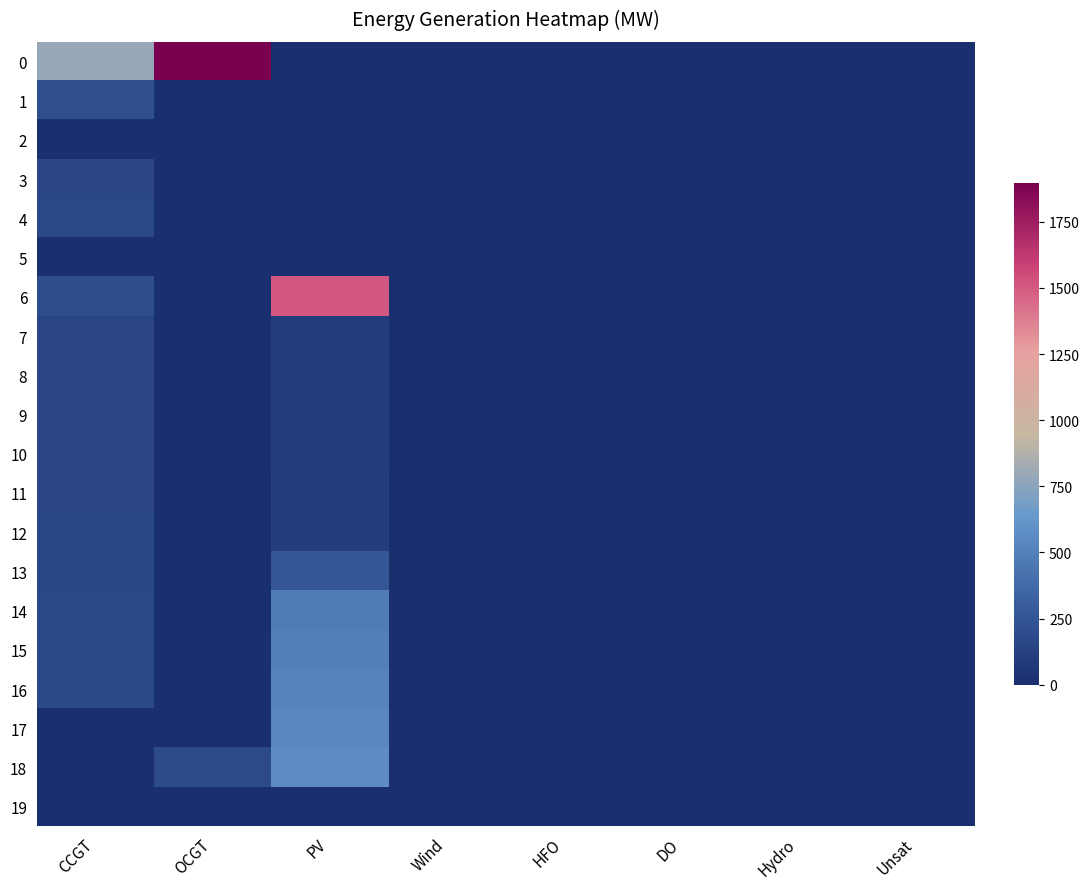

Reading left to right, transcribe all the data shown in this chart.

0: CCGT=789	OCGT=1895	PV=0	Wind=0	HFO=0	DO=0	Hydro=0	Unsat=0
1: CCGT=213	OCGT=0	PV=0	Wind=0	HFO=0	DO=0	Hydro=0	Unsat=0
2: CCGT=0	OCGT=0	PV=0	Wind=0	HFO=0	DO=0	Hydro=0	Unsat=0
3: CCGT=150	OCGT=0	PV=0	Wind=0	HFO=0	DO=0	Hydro=0	Unsat=0
4: CCGT=167	OCGT=0	PV=0	Wind=0	HFO=0	DO=0	Hydro=0	Unsat=0
5: CCGT=0	OCGT=0	PV=0	Wind=0	HFO=0	DO=0	Hydro=0	Unsat=0
6: CCGT=204	OCGT=0	PV=1510	Wind=0	HFO=0	DO=0	Hydro=0	Unsat=0
7: CCGT=150	OCGT=0	PV=89	Wind=0	HFO=0	DO=0	Hydro=0	Unsat=0
8: CCGT=150	OCGT=0	PV=91	Wind=0	HFO=0	DO=0	Hydro=0	Unsat=0
9: CCGT=150	OCGT=0	PV=94	Wind=0	HFO=0	DO=0	Hydro=0	Unsat=0
10: CCGT=150	OCGT=0	PV=96	Wind=0	HFO=0	DO=0	Hydro=0	Unsat=0
11: CCGT=151	OCGT=0	PV=99	Wind=0	HFO=0	DO=0	Hydro=0	Unsat=0
12: CCGT=162	OCGT=0	PV=102	Wind=0	HFO=0	DO=0	Hydro=0	Unsat=0
13: CCGT=158	OCGT=0	PV=263	Wind=0	HFO=0	DO=0	Hydro=0	Unsat=0
14: CCGT=167	OCGT=0	PV=474	Wind=0	HFO=0	DO=0	Hydro=0	Unsat=0
15: CCGT=172	OCGT=0	PV=494	Wind=0	HFO=0	DO=0	Hydro=0	Unsat=0
16: CCGT=176	OCGT=0	PV=513	Wind=0	HFO=0	DO=0	Hydro=0	Unsat=0
17: CCGT=0	OCGT=0	PV=535	Wind=0	HFO=0	DO=0	Hydro=0	Unsat=0
18: CCGT=0	OCGT=181	PV=563	Wind=0	HFO=0	DO=0	Hydro=0	Unsat=0
19: CCGT=0	OCGT=0	PV=0	Wind=0	HFO=0	DO=0	Hydro=0	Unsat=0